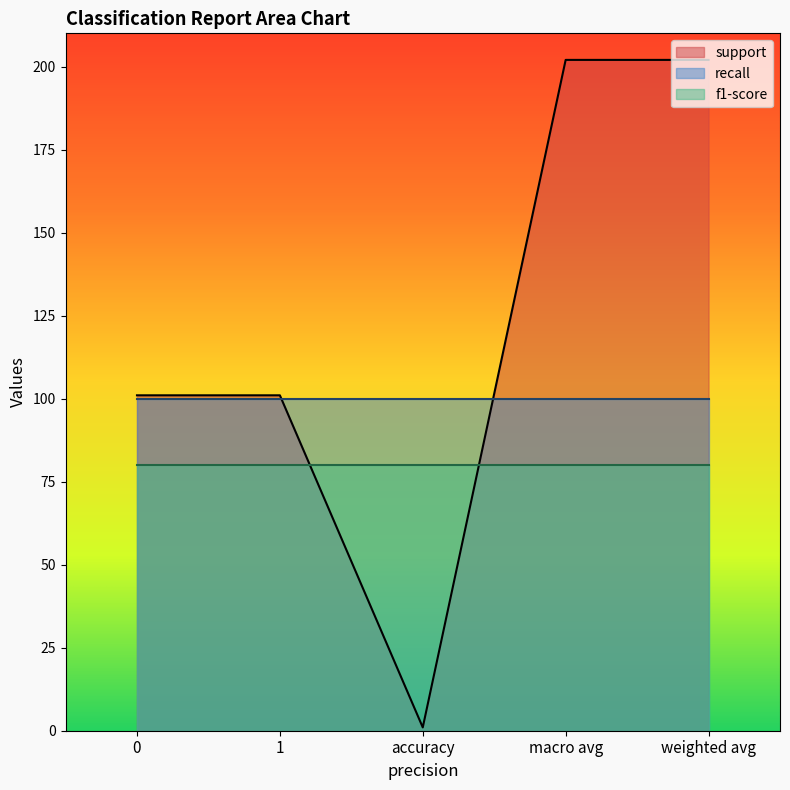

The value of support at macro avg is 81. True or false?

False